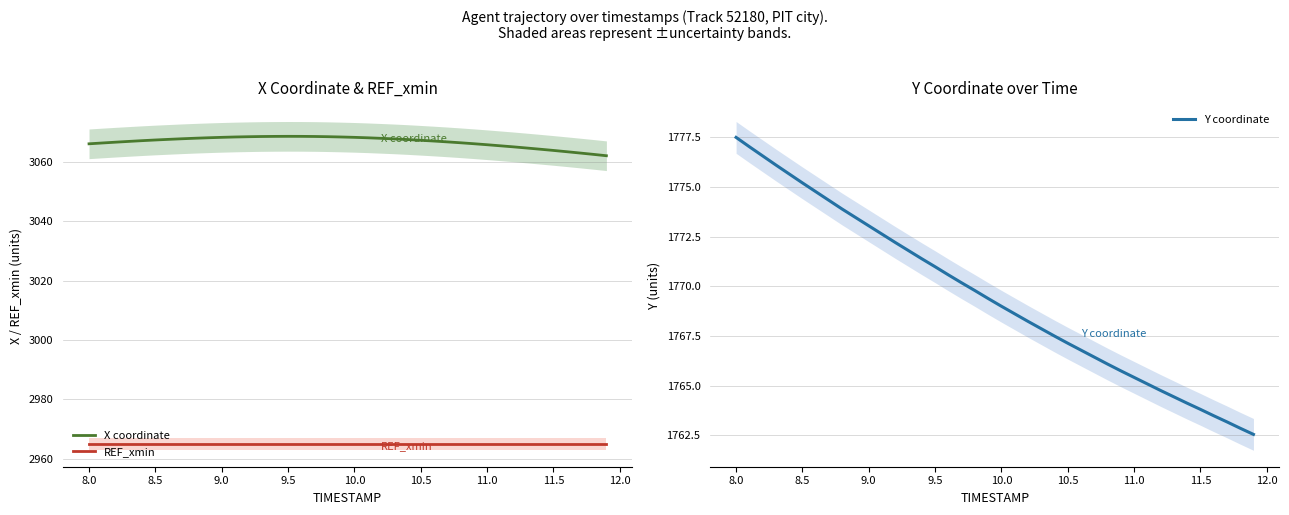

Rank the series by their maximum value, from highest to lowest.

X coordinate, REF_xmin, Y coordinate